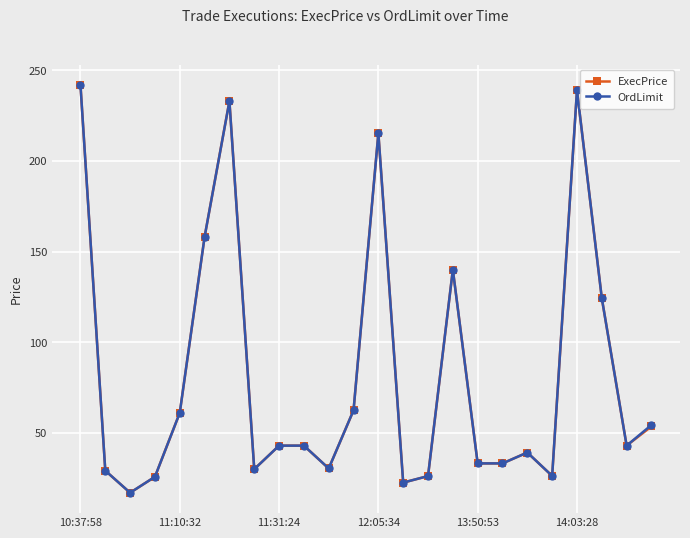

What is the value of the ExecPrice point at the 4th from the left?

25.7